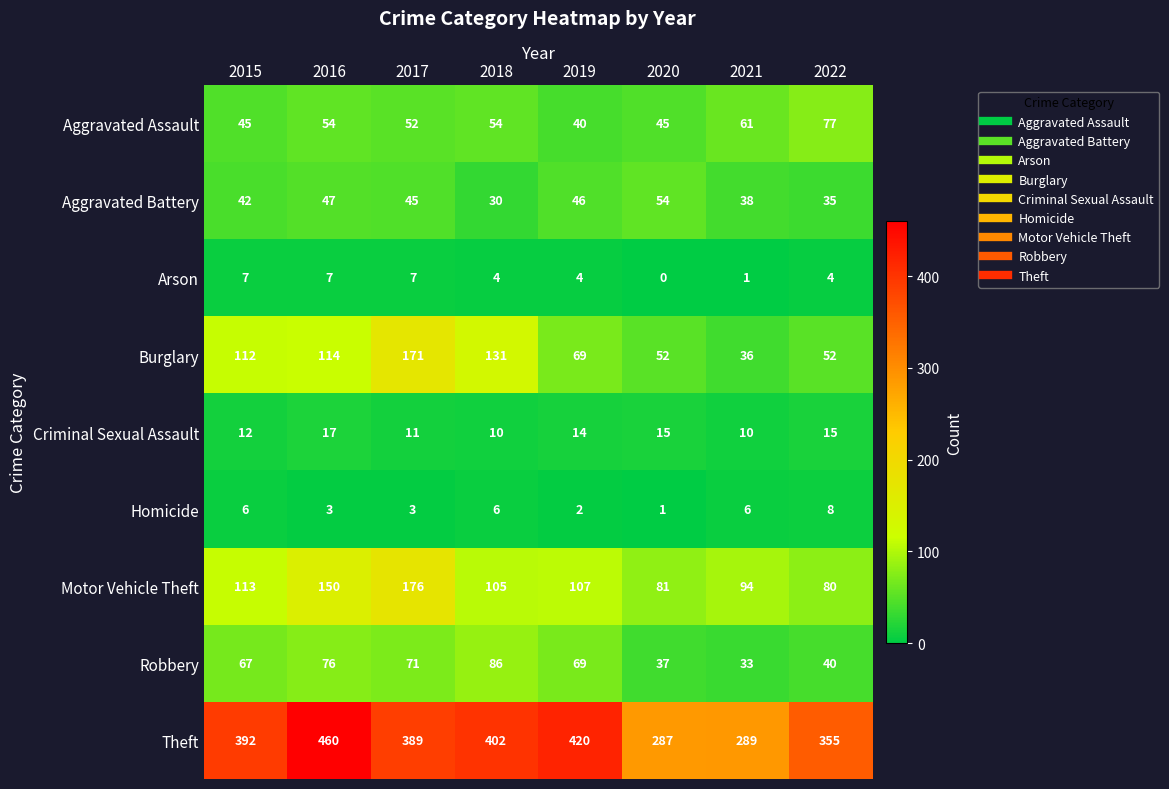

Count the Motor Vehicle Theft values in the range 94 to 150.

5